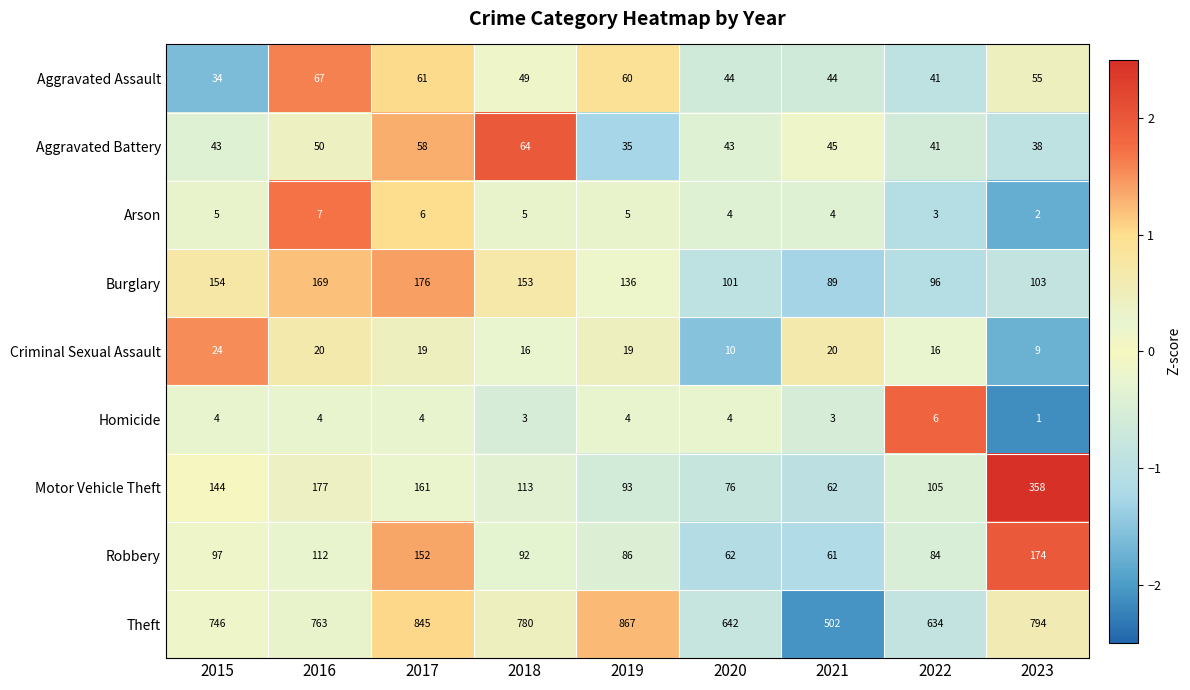

How many values in the Theft series are below 763?

4